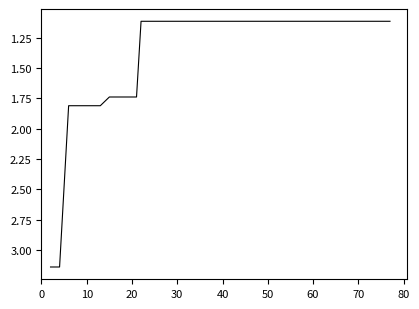

What is the minimum value shown in the chart?

1.1